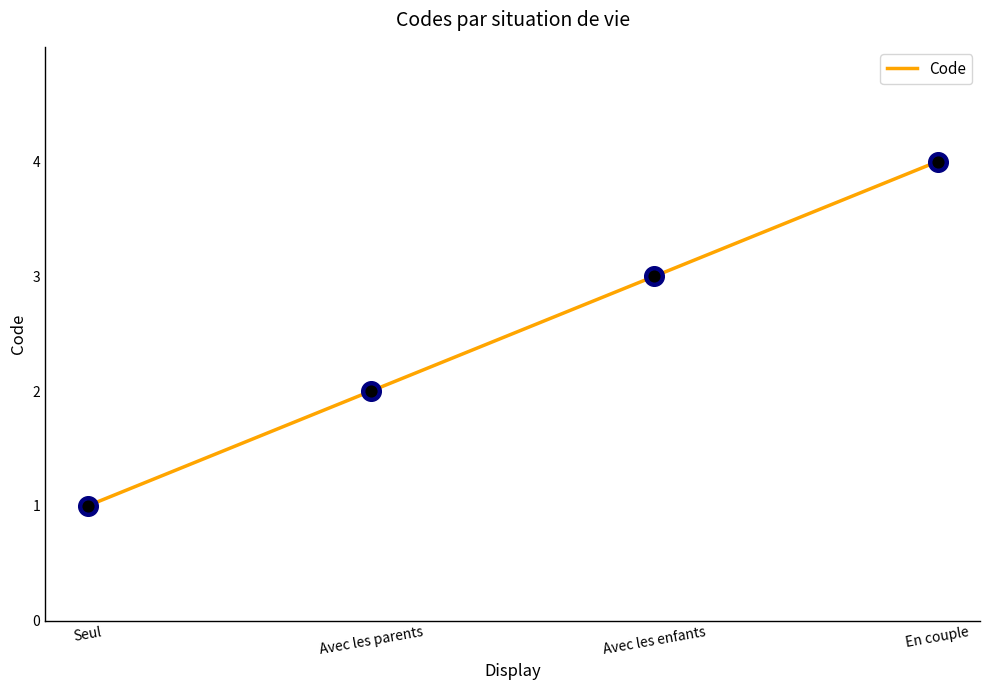

Between En couple and Avec les parents, which is larger?

En couple